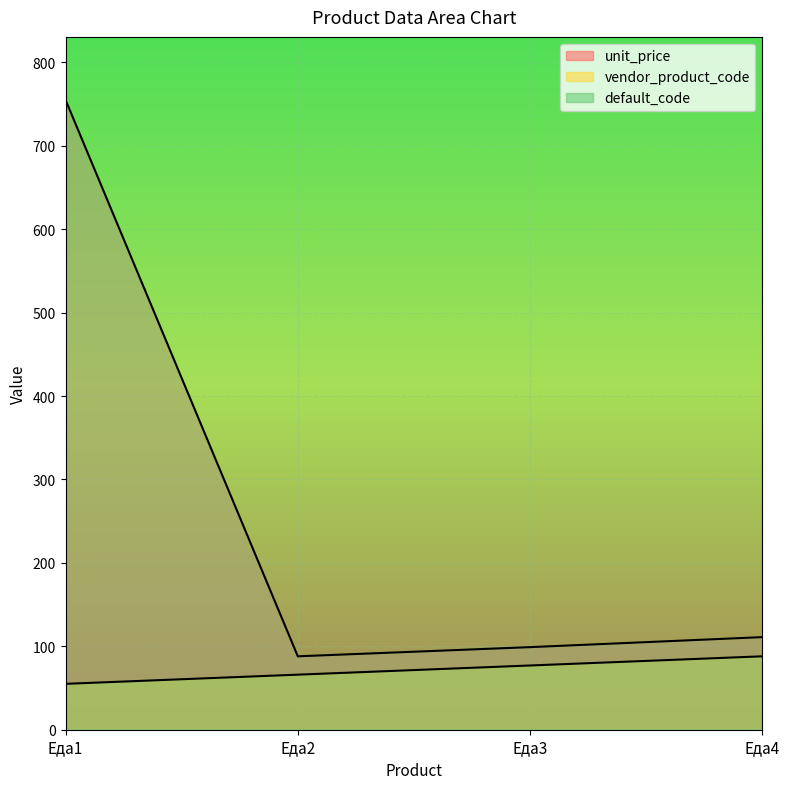

True or false: unit_price has a value of 119 at Еда2.

False